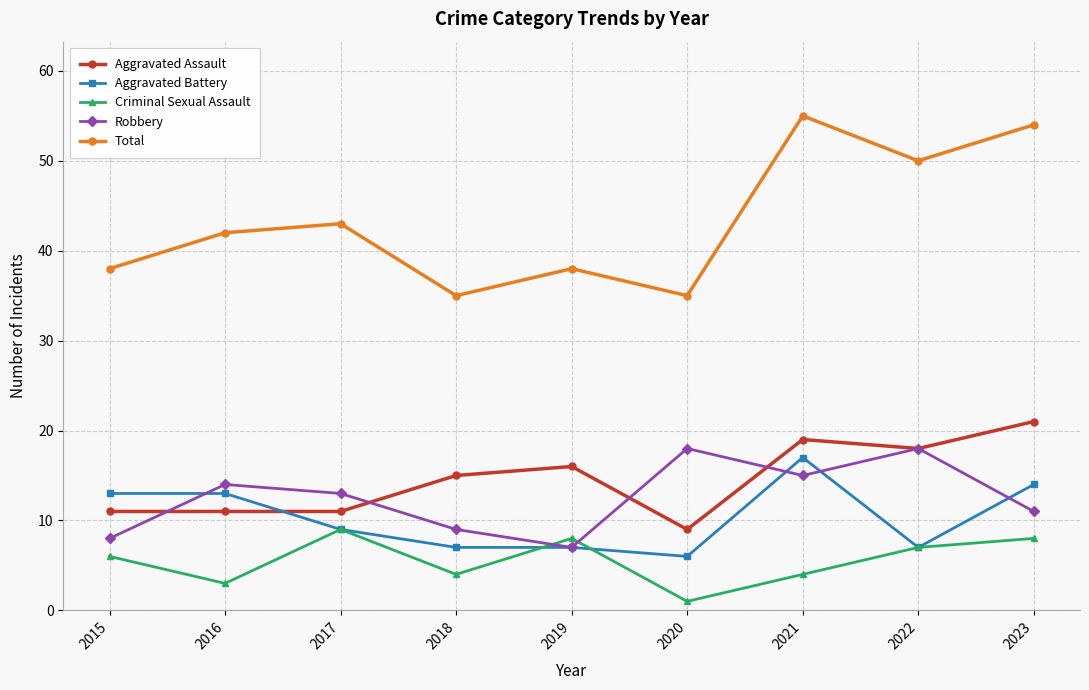

What is the difference between the Criminal Sexual Assault values at 2023 and 2022?

1